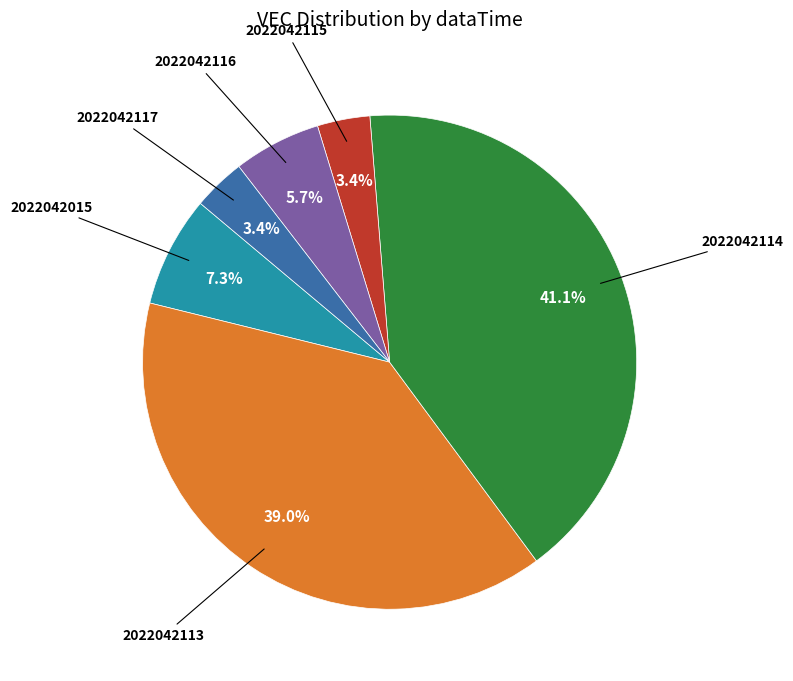

Which category has the biggest portion of the pie?

2022042114